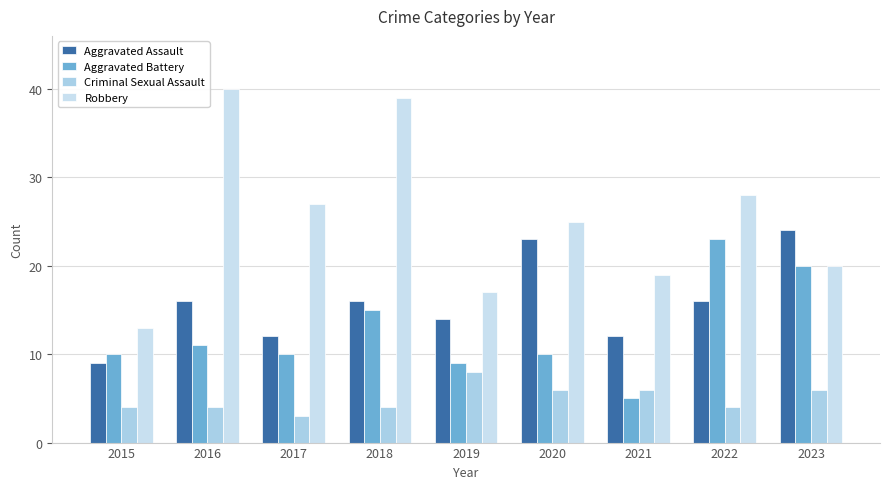

The Robbery series shows 25 at 2021. True or false?

False